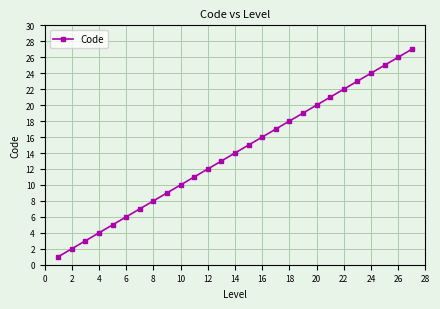

Reading left to right, extract all data points from this chart.

1	2	3	4	5	6	7	8	9	10	11	12	13	14	15	16	17	18	19	20	21	22	23	24	25	26	27